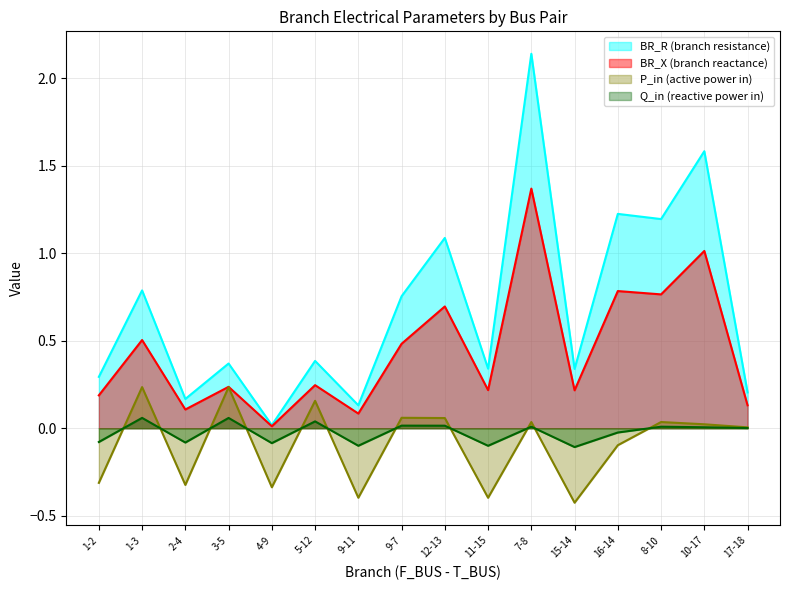

How many lines are shown in the chart?

4